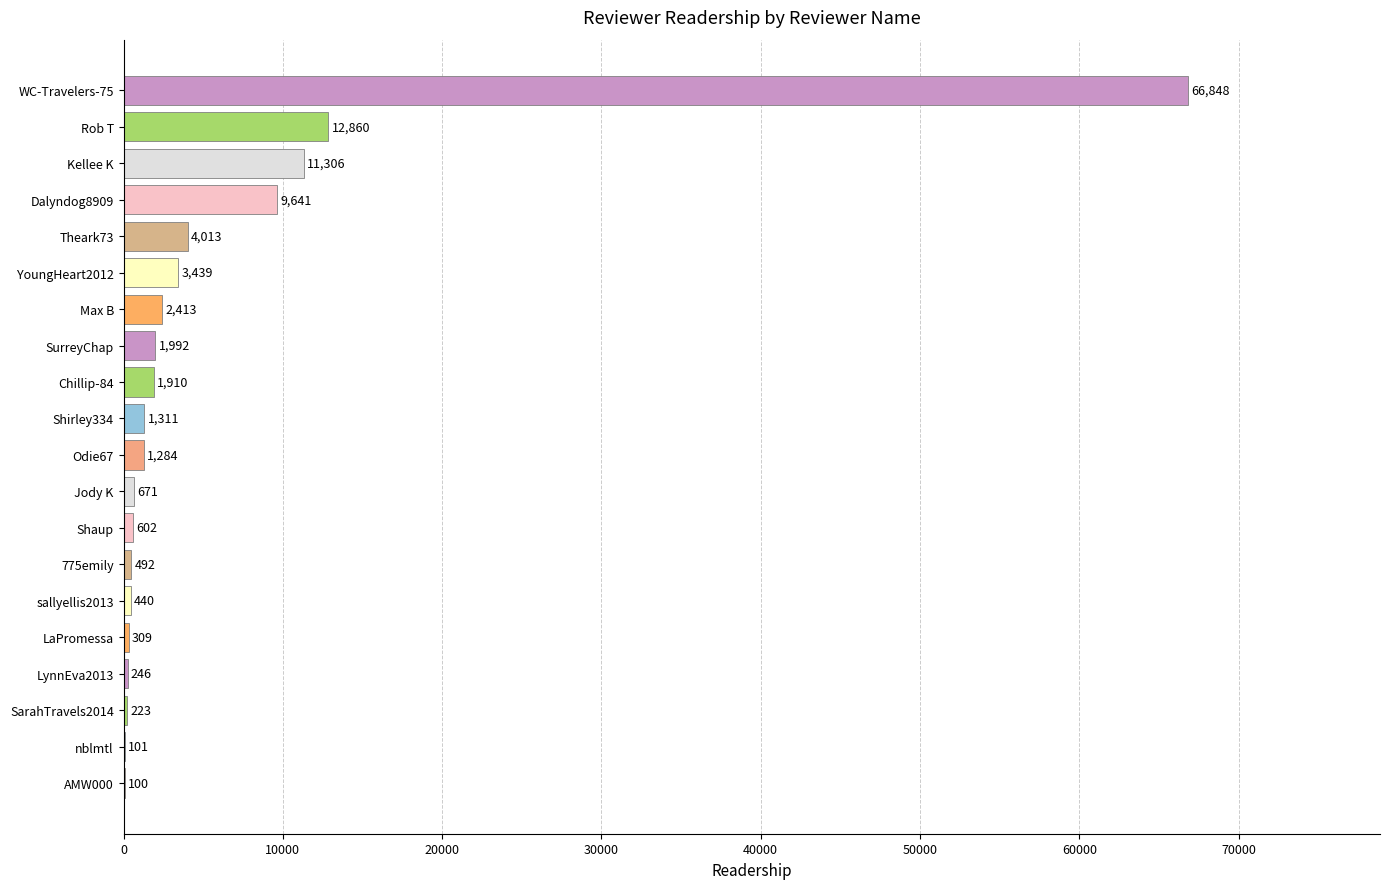

Which category has the highest value across all series?

WC-Travelers-75